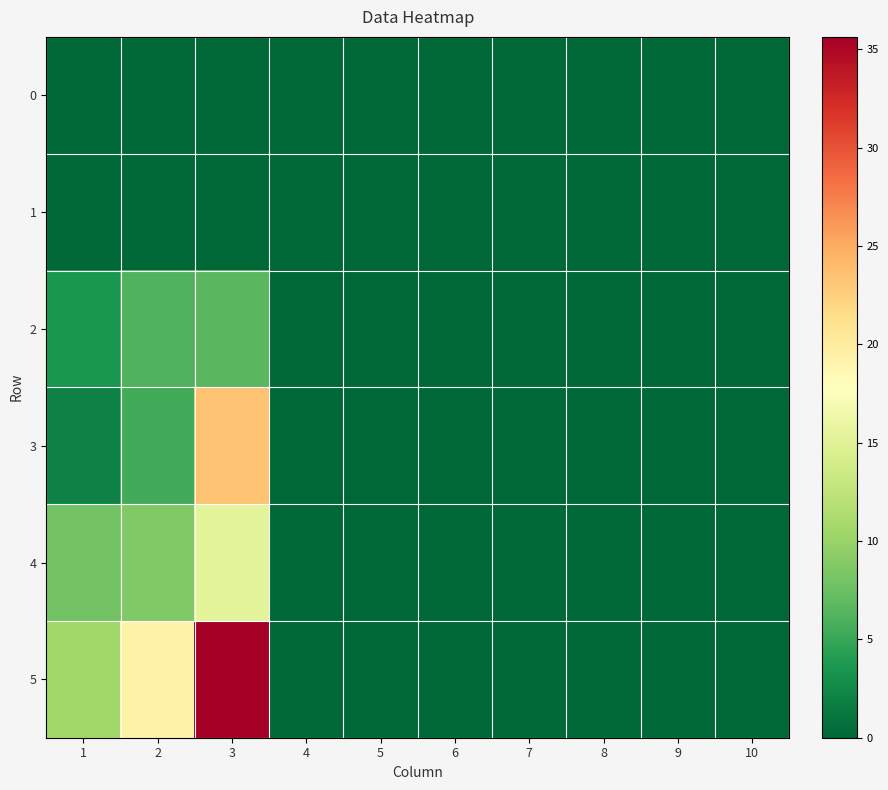

At how many categories does at least one series exceed 4?

3